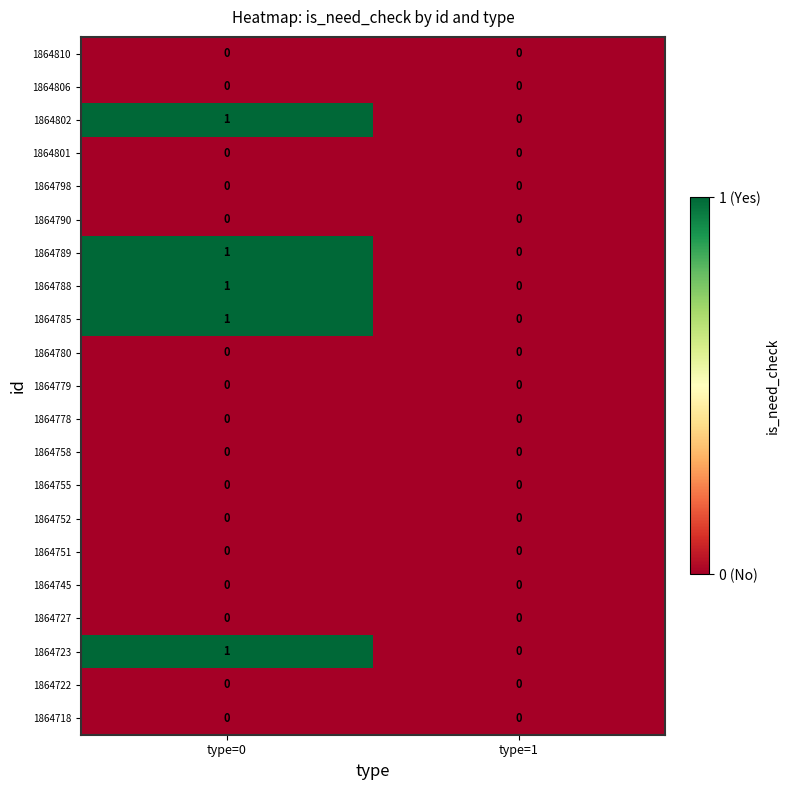

Which label corresponds to the largest value in the chart?

type=0